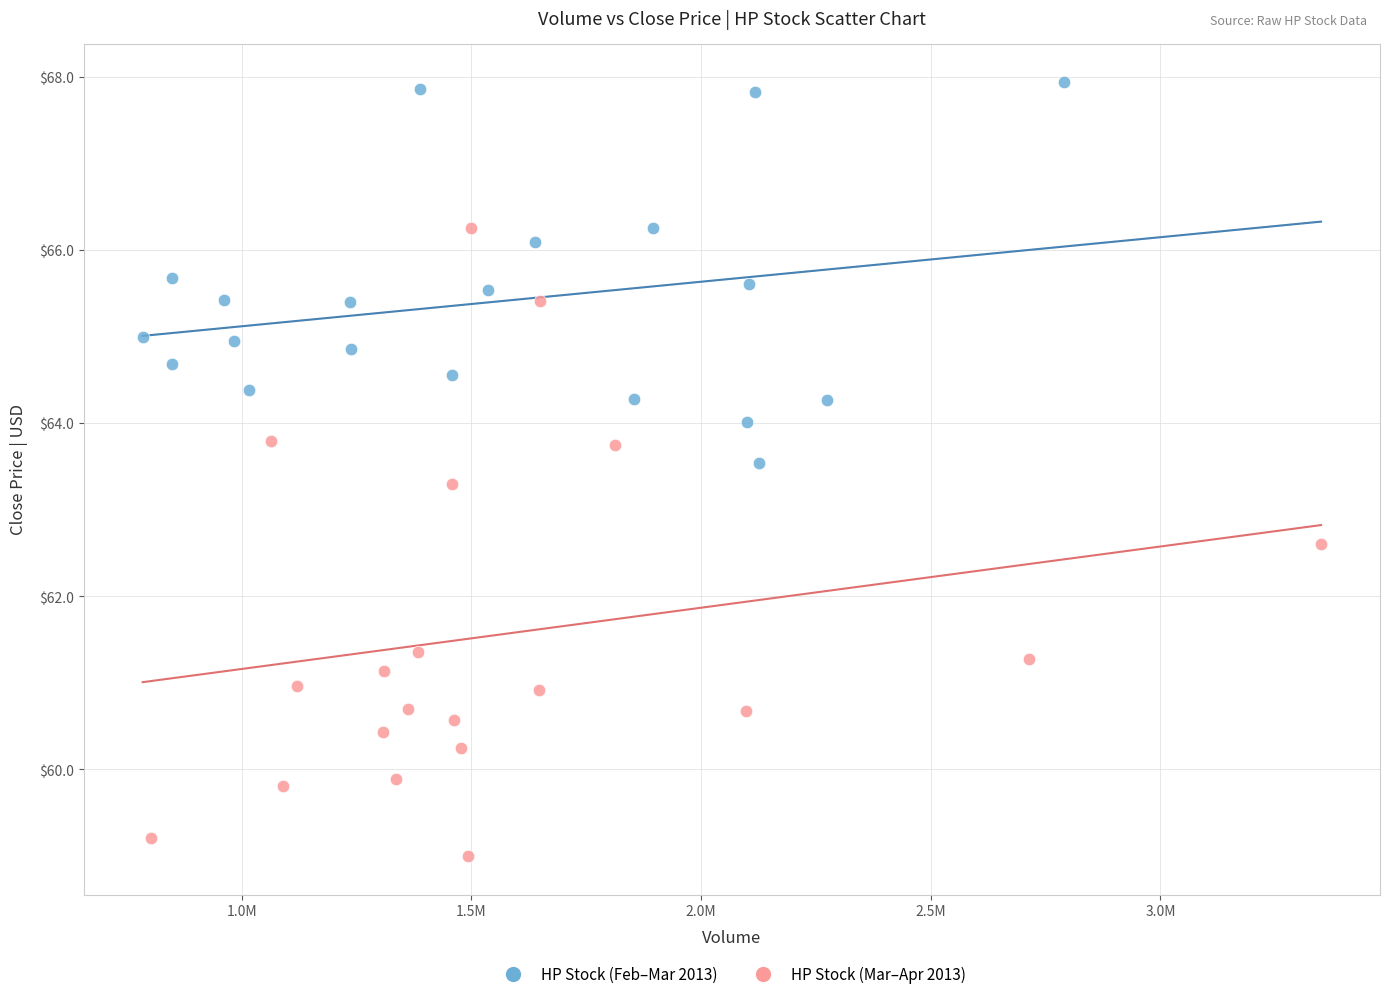

Which series contains the lowest Y value?

HP Stock (Mar–Apr 2013)